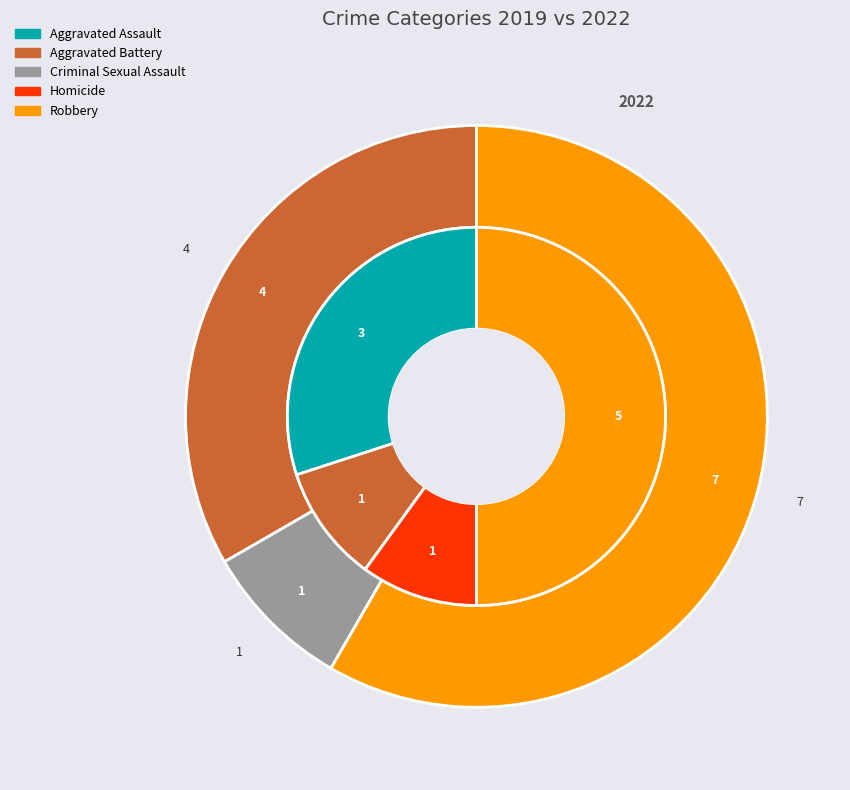

Count the number of slices in the pie.

5